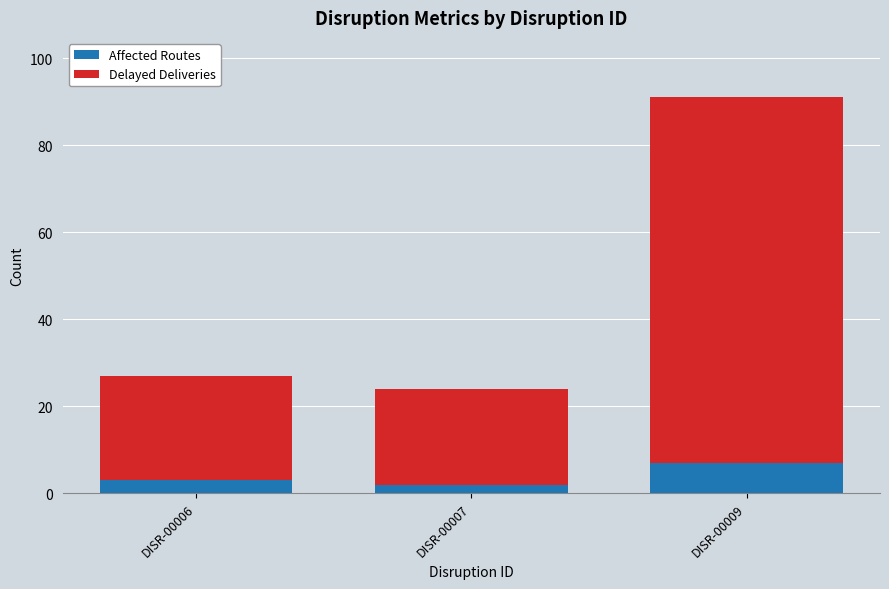

What is the maximum value for Affected Routes?

7